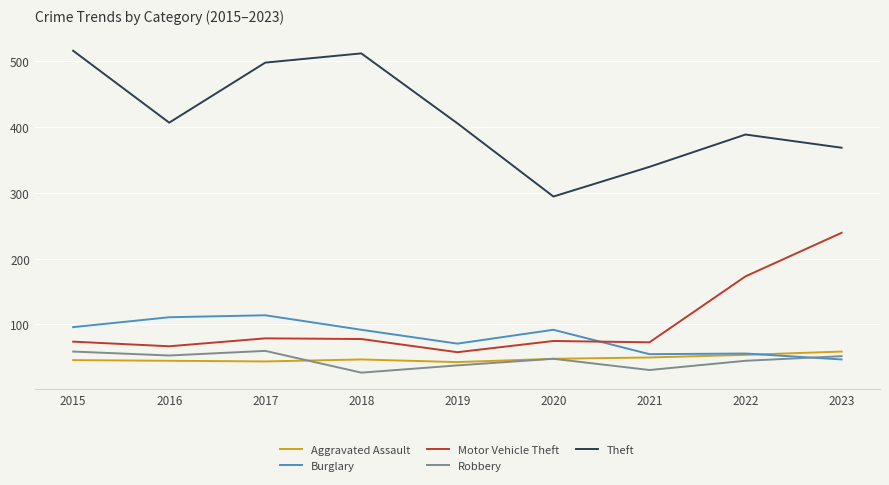

At which category does Theft reach its first local peak?

2018